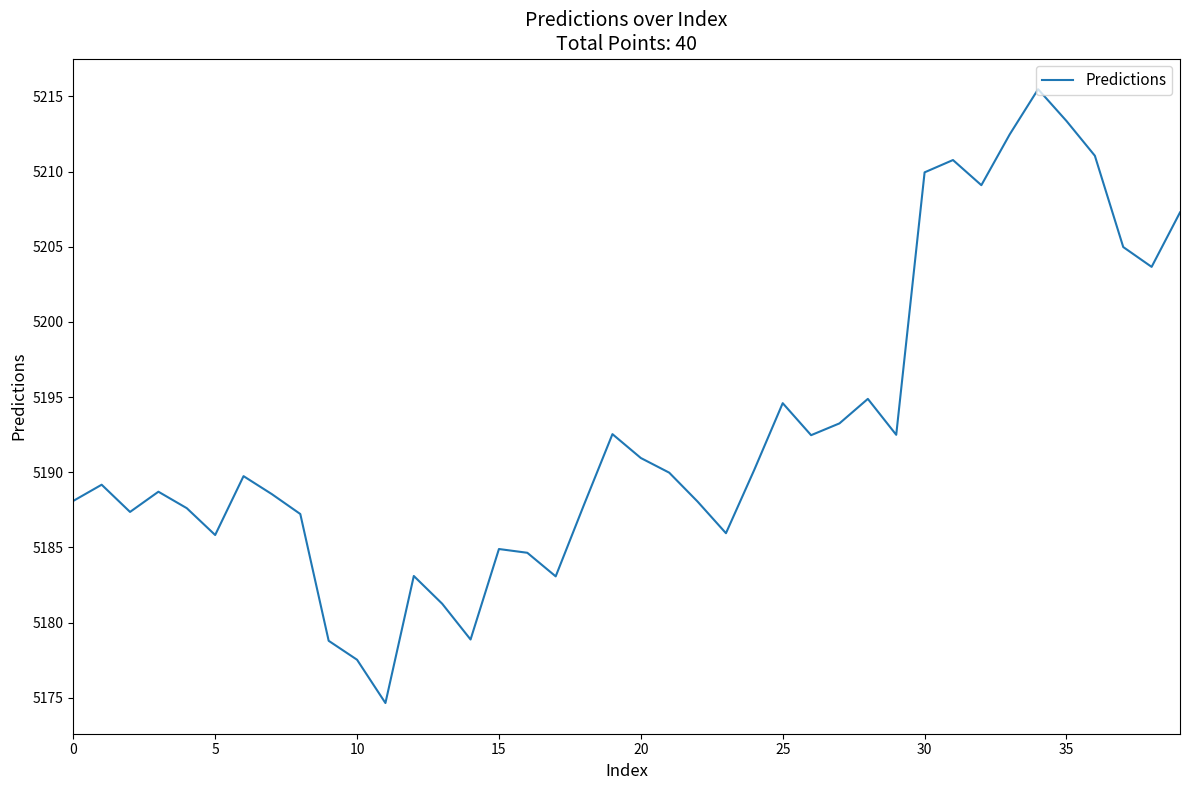

What is the greatest value displayed?

5215.5